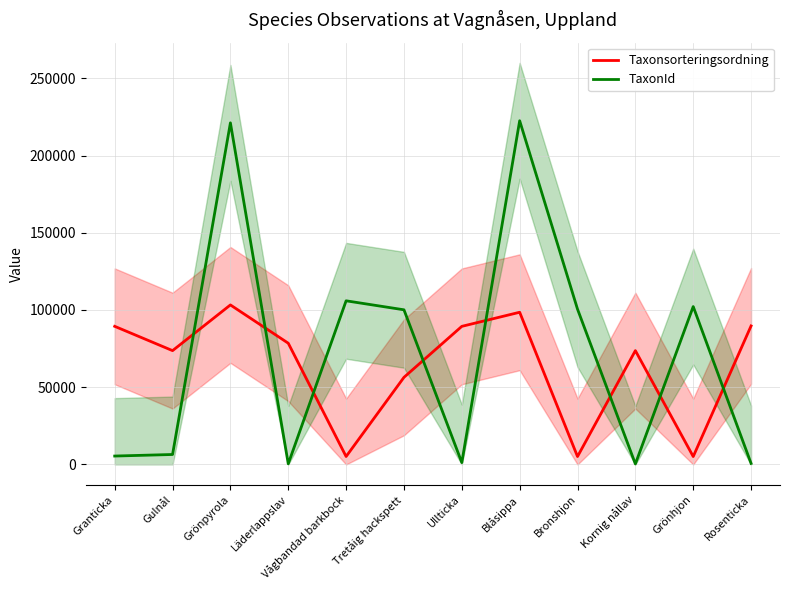

Reading left to right, extract all data points from this chart.

Taxonsorteringsordning: Granticka=89410	Gulnål=73678	Grönpyrola=103265	Läderlappslav=78477	Vågbandad barkbock=5135	Tretåig hackspett=56395	Ullticka=89392	Blåsippa=98520	Bronshjon=5113	Kornig nållav=73680	Grönhjon=5112	Rosenticka=89673
TaxonId: Granticka=5432	Gulnål=6439	Grönpyrola=221144	Läderlappslav=389	Vågbandad barkbock=105930	Tretåig hackspett=100109	Ullticka=1202	Blåsippa=222498	Bronshjon=100526	Kornig nållav=306	Grönhjon=102204	Rosenticka=658